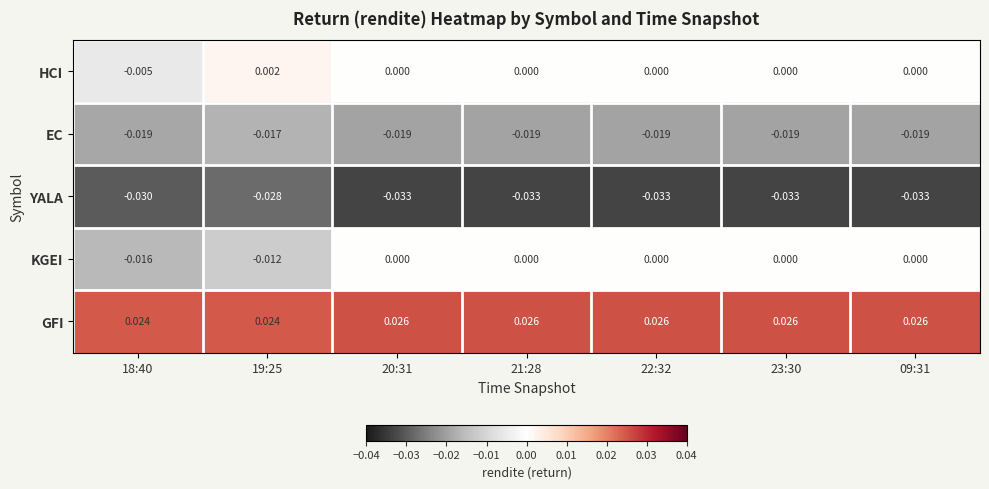

Is the value of EC at 21:28 greater than the value of YALA at 18:40?

Yes